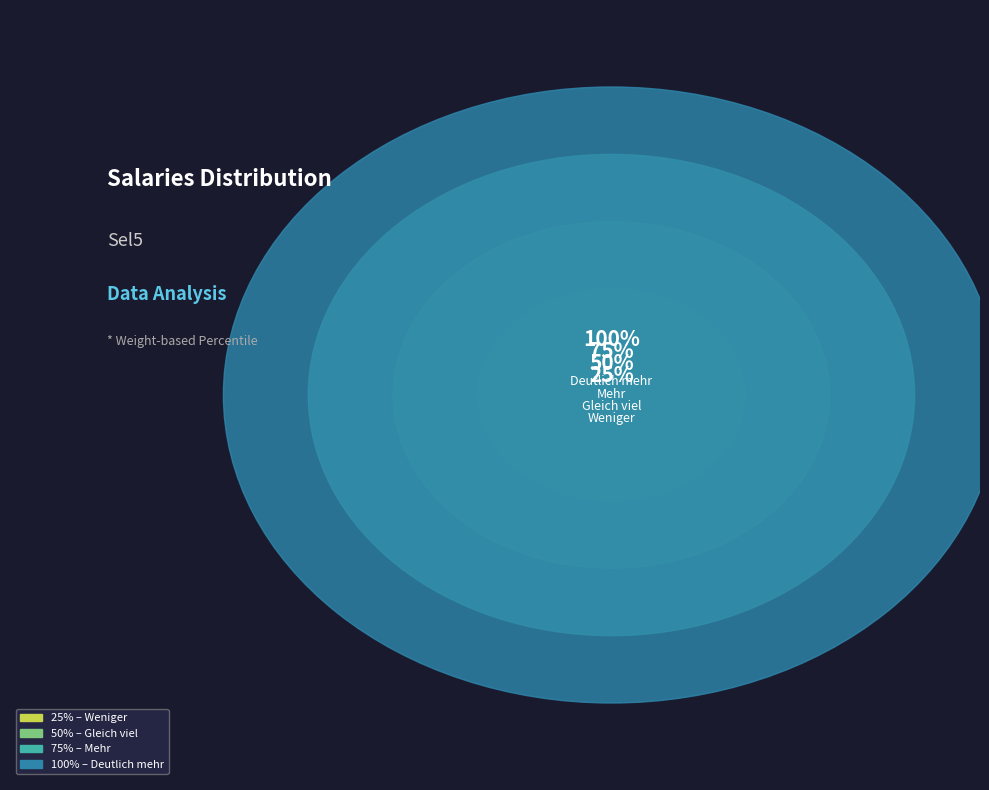

To the nearest percent, what is the combined percentage of Mehr and Gleich viel?

50%